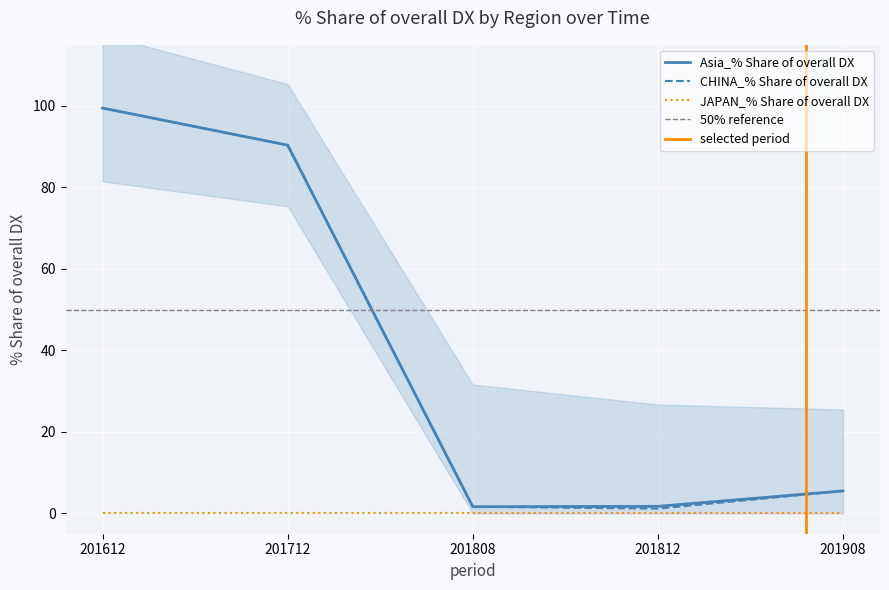

True or false: 201908_% Share of overall DX and 201808_% Share of overall DX intersect in this chart.

False